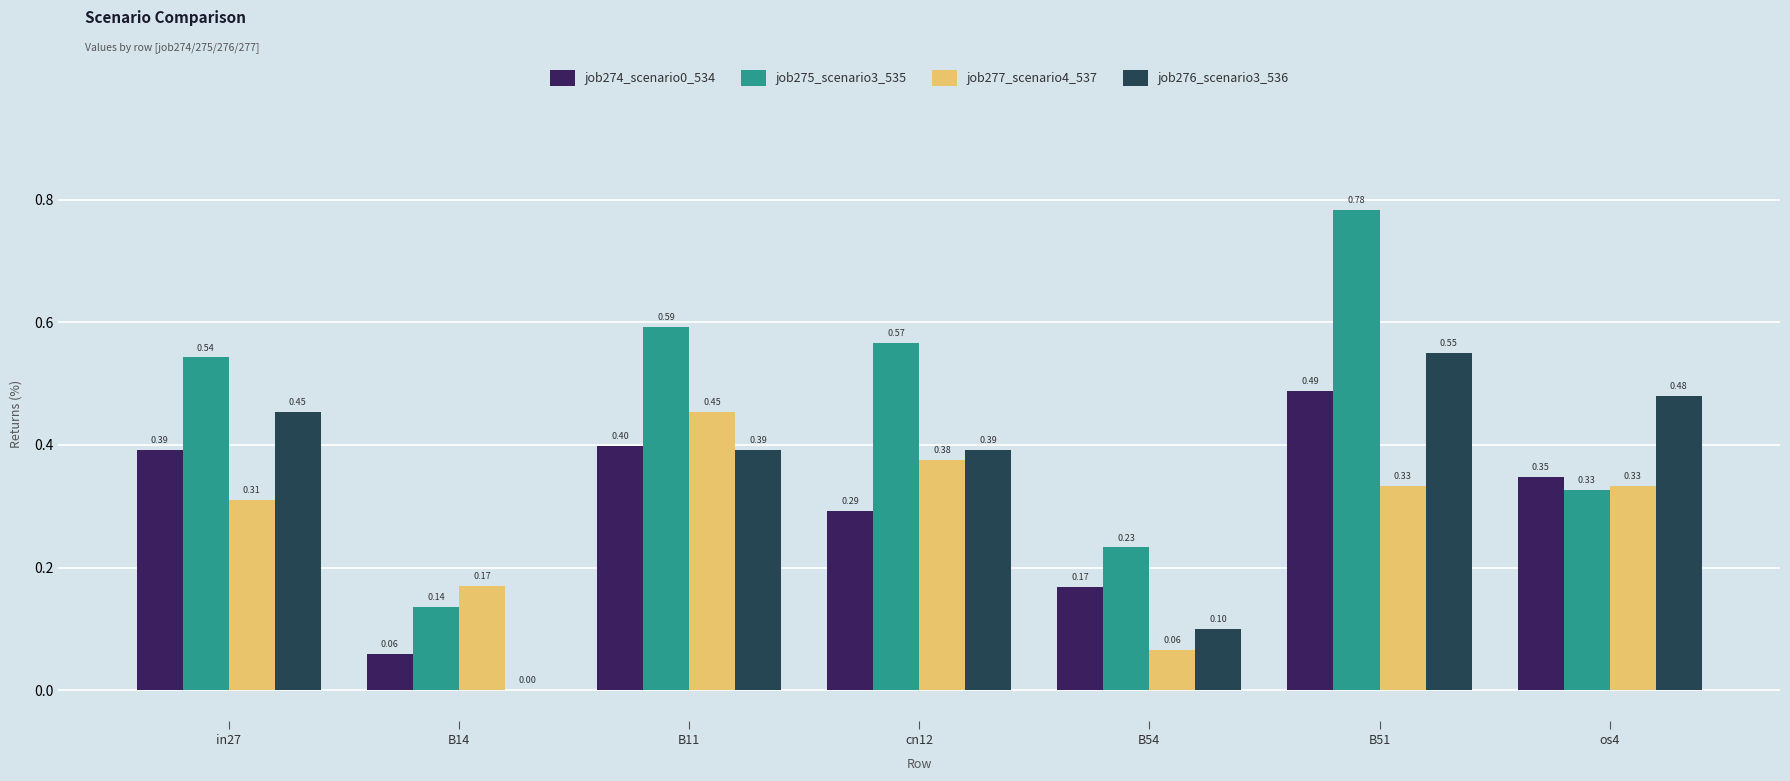

At which category is the sum across all series the highest?

B51